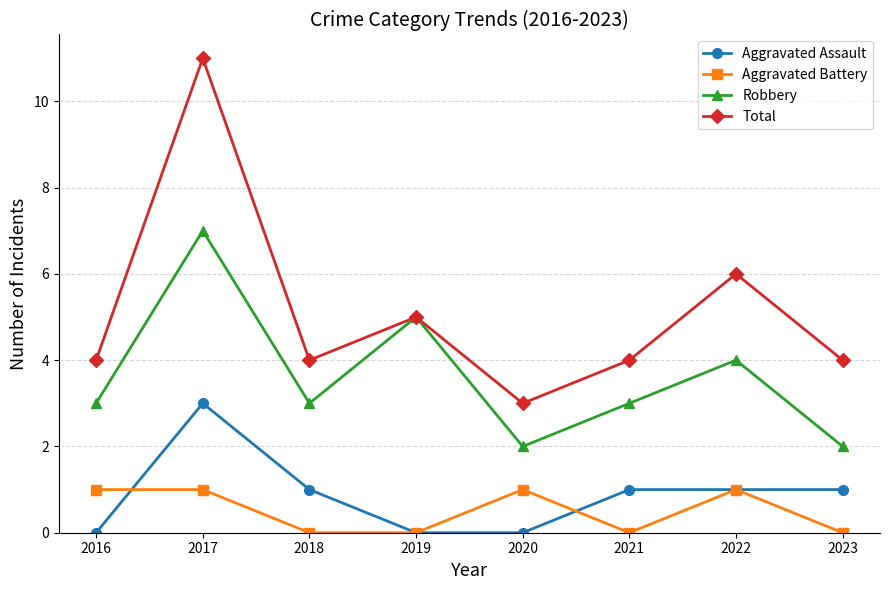

Is the value of Aggravated Assault at 2020 greater than the value of Total at 2022?

No